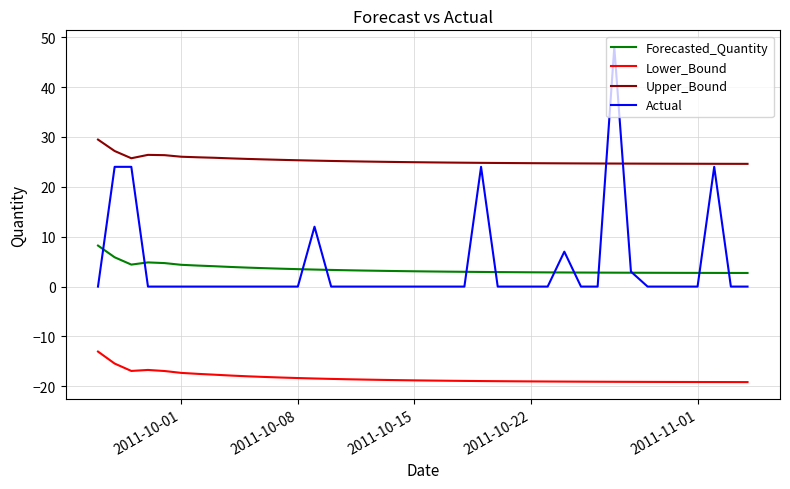

What is the average value of the Upper_Bound series?

25.2